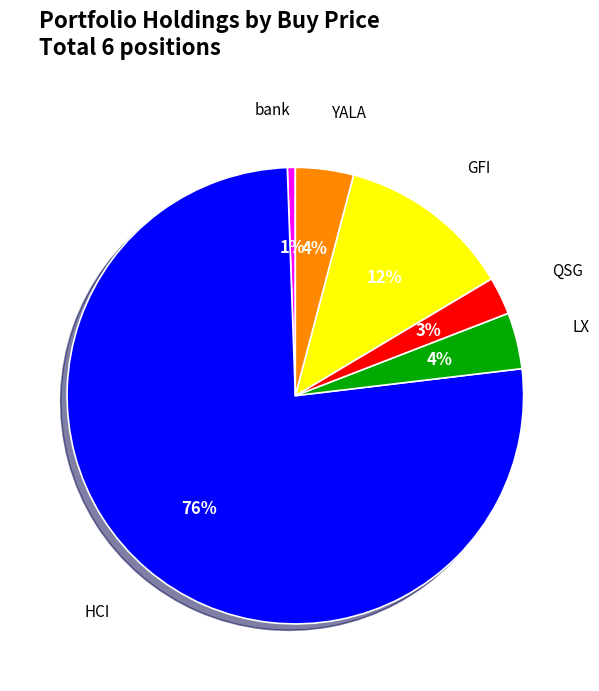

Does any single category account for the majority?

Yes